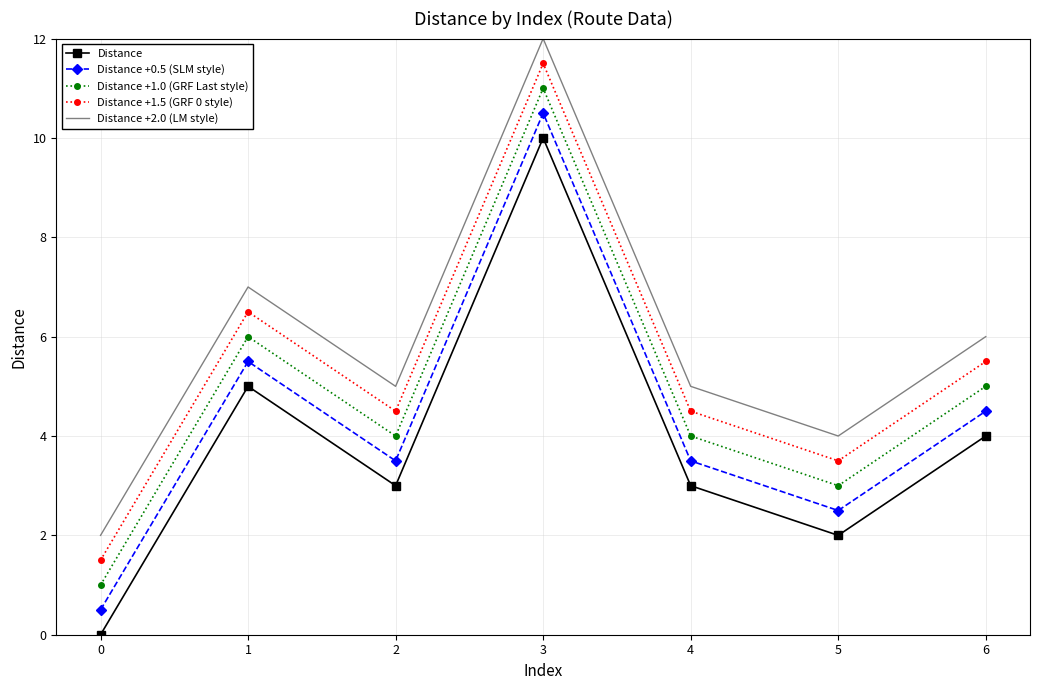

Reading left to right, what are all the values shown in this chart?

Distance: 0=0.0	1=5.0	2=3.0	3=10.0	4=3.0	5=2.0	6=4.0
Distance +0.5 (SLM style): 0=0.5	1=5.5	2=3.5	3=10.5	4=3.5	5=2.5	6=4.5
Distance +1.0 (GRF Last style): 0=1.0	1=6.0	2=4.0	3=11.0	4=4.0	5=3.0	6=5.0
Distance +1.5 (GRF 0 style): 0=1.5	1=6.5	2=4.5	3=11.5	4=4.5	5=3.5	6=5.5
Distance +2.0 (LM style): 0=2.0	1=7.0	2=5.0	3=12.0	4=5.0	5=4.0	6=6.0